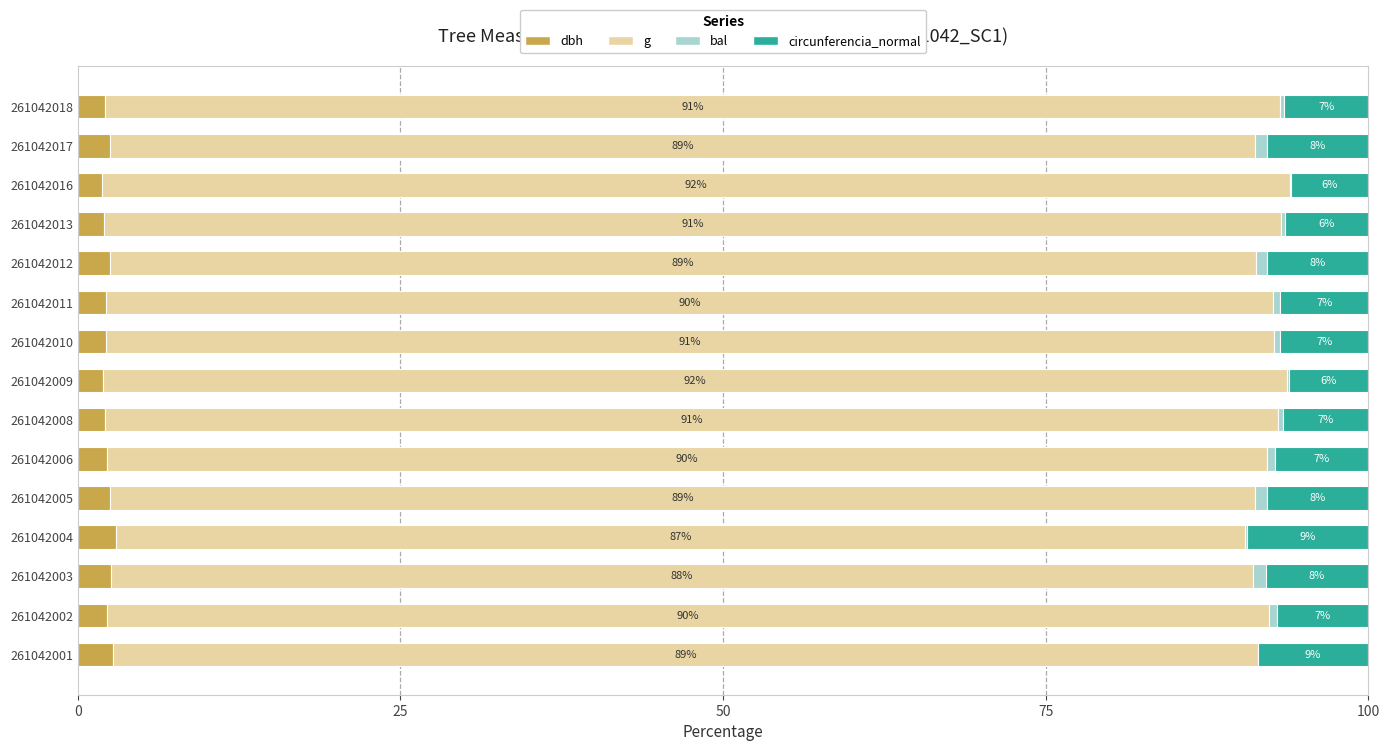

True or false: dbh has a value of 2.5 at 261042017.

True